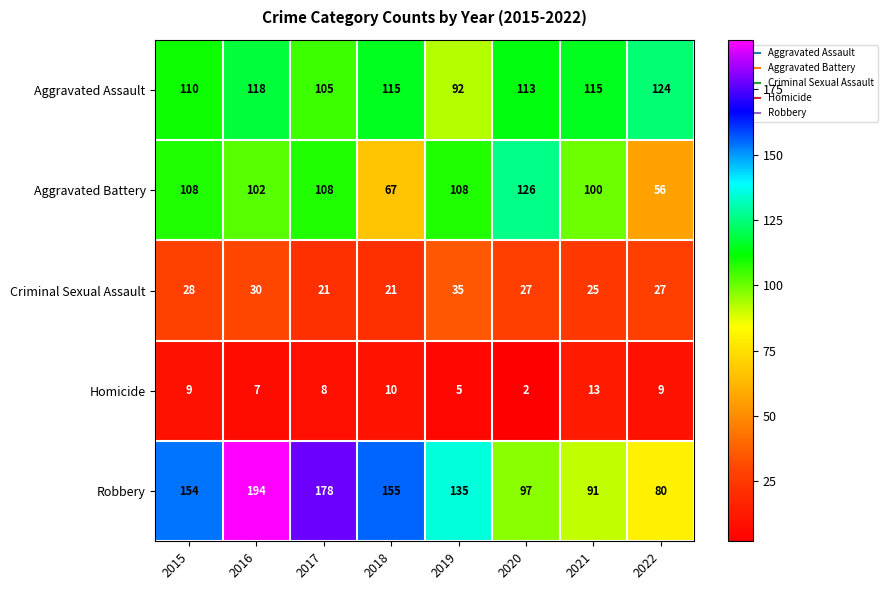

What is the greatest value displayed?

194